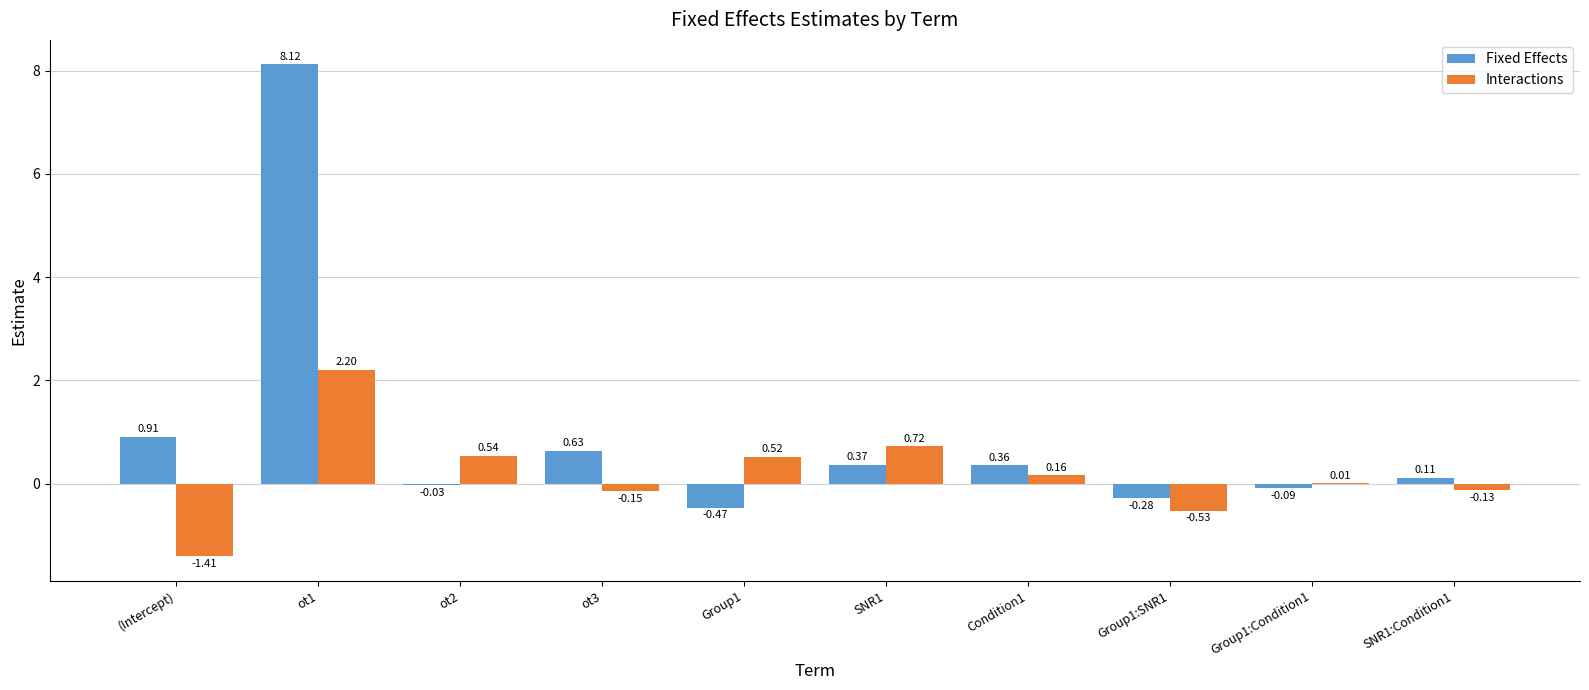

What is the sum of all Fixed Effects values?

9.6